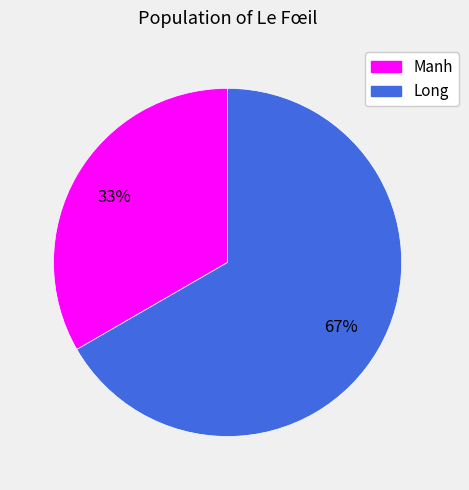

What is the largest slice in the pie chart?

Long